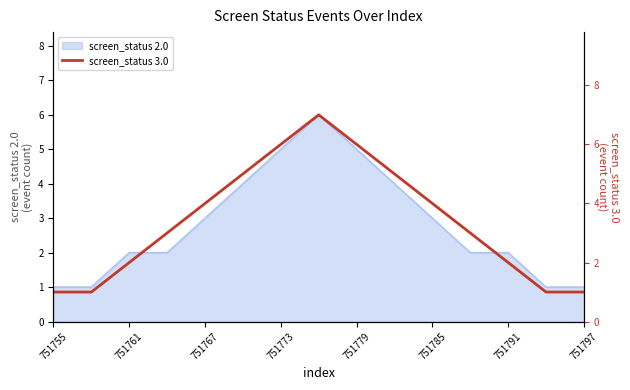

The value of screen_status 2.0 at 751767 is 3. True or false?

True